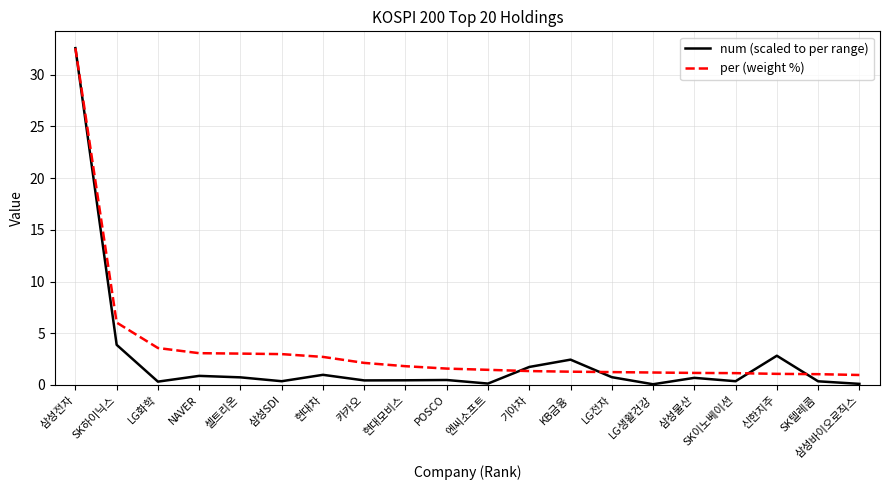

What is the spread (max minus min) of values at NAVER?

2.2